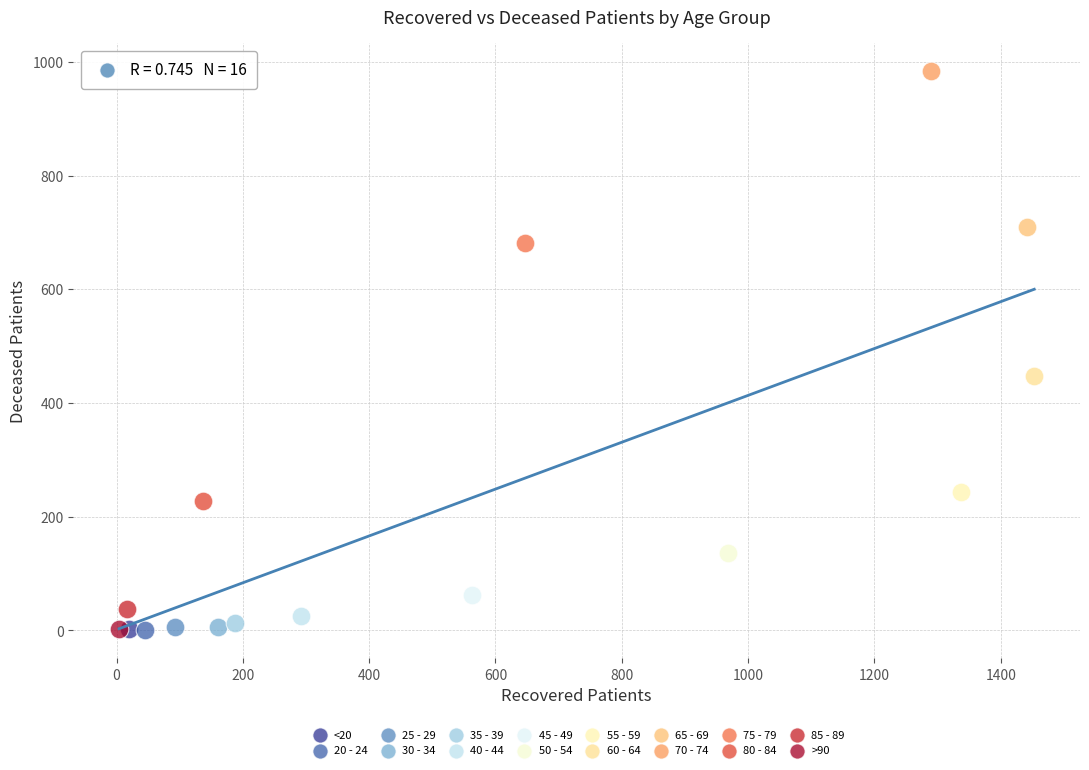

Which series contains the highest Y value?

70 - 74